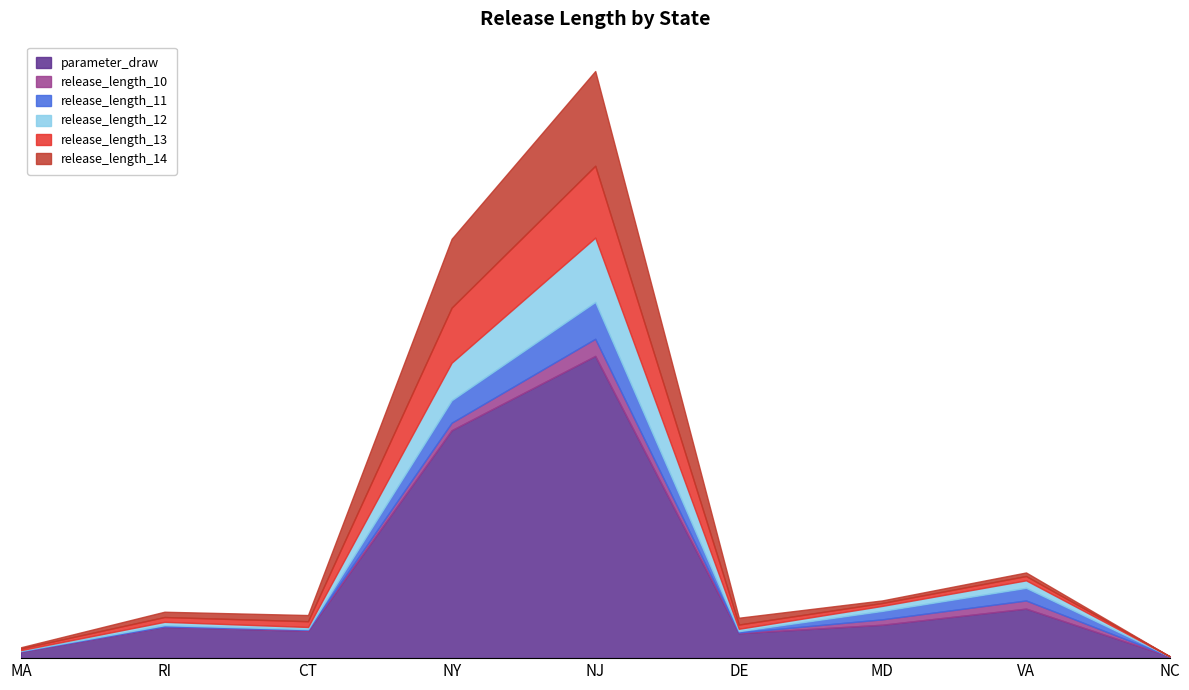

How many data points in release_length_10 are above 14871?

5